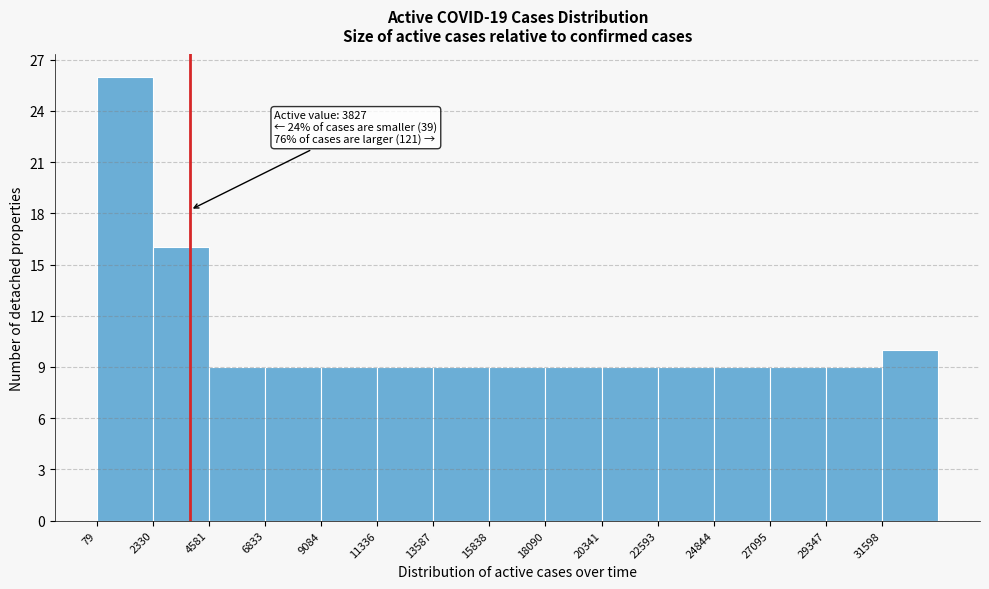

Over which range of the x-axis is the bar tallest?

0 to 2500